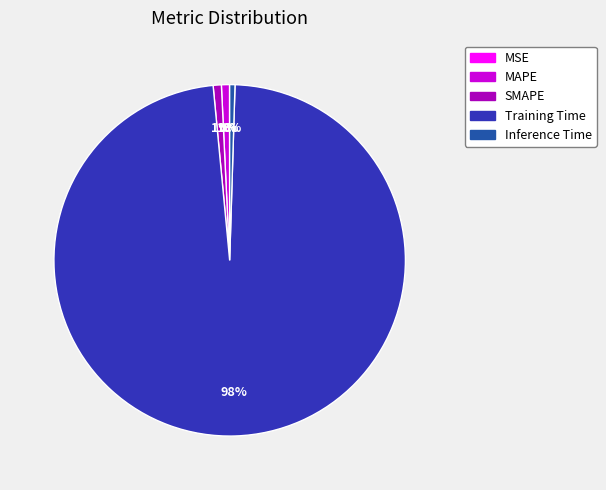

Is it true that Inference Time is 0% of the pie?

True